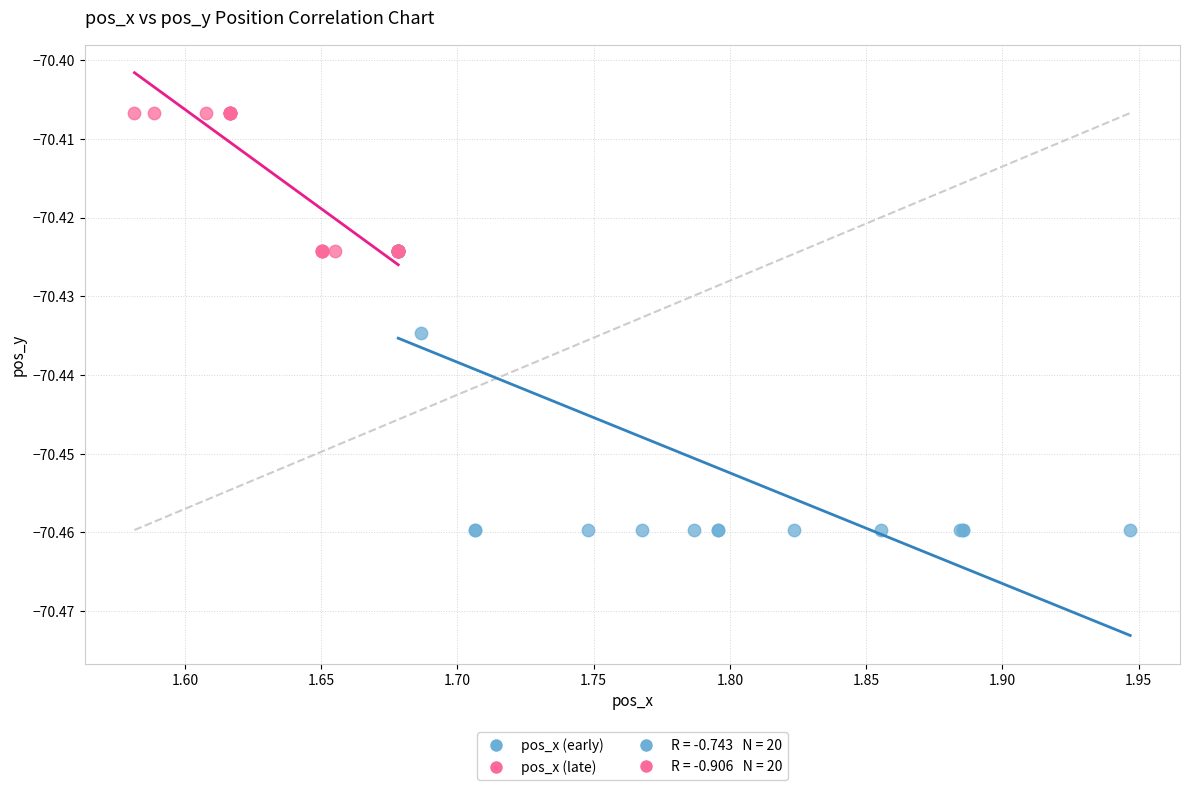

Which series has the largest Y range (max minus min)?

pos_x (early)